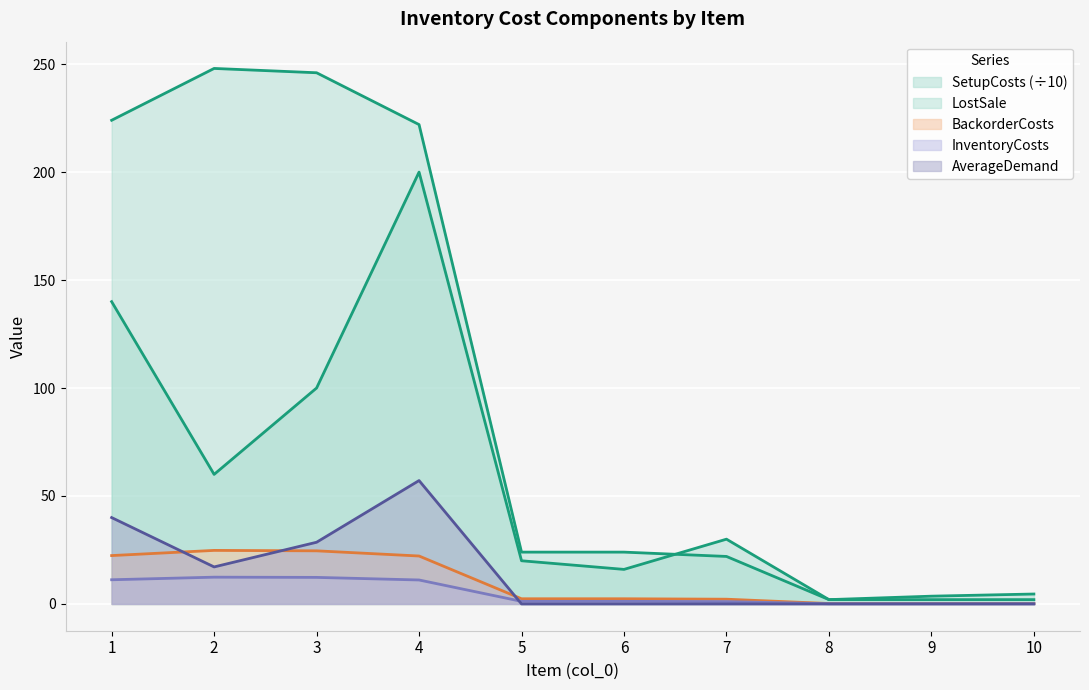

What is the difference between the AverageDemand values at 1 and 10?

40.0